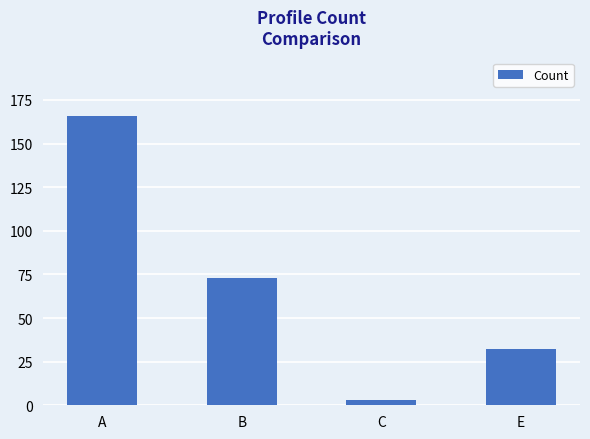

Are the bars grouped side by side (vs. stacked)?

No